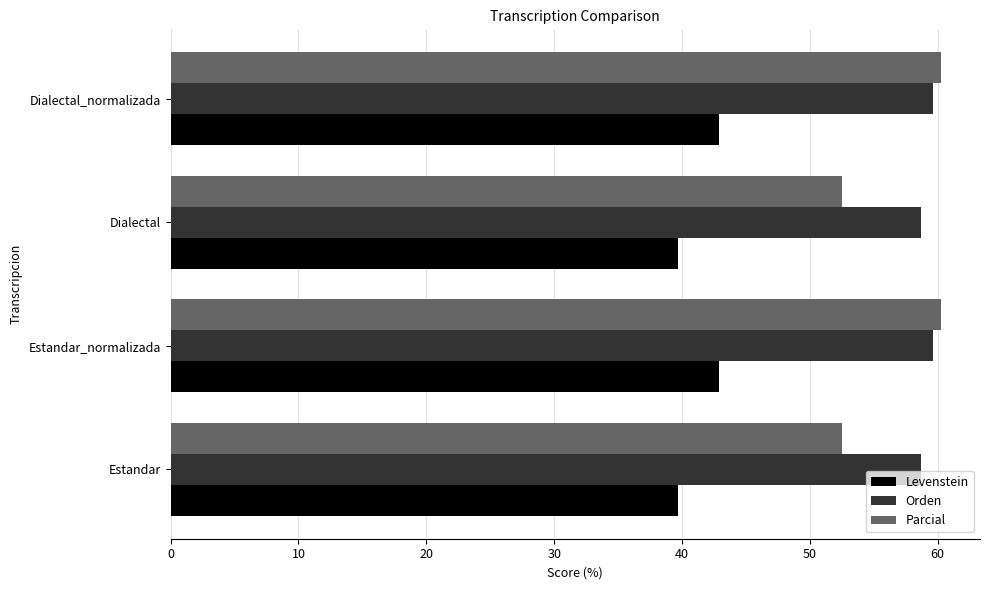

Which series has the widest spread of values?

Parcial